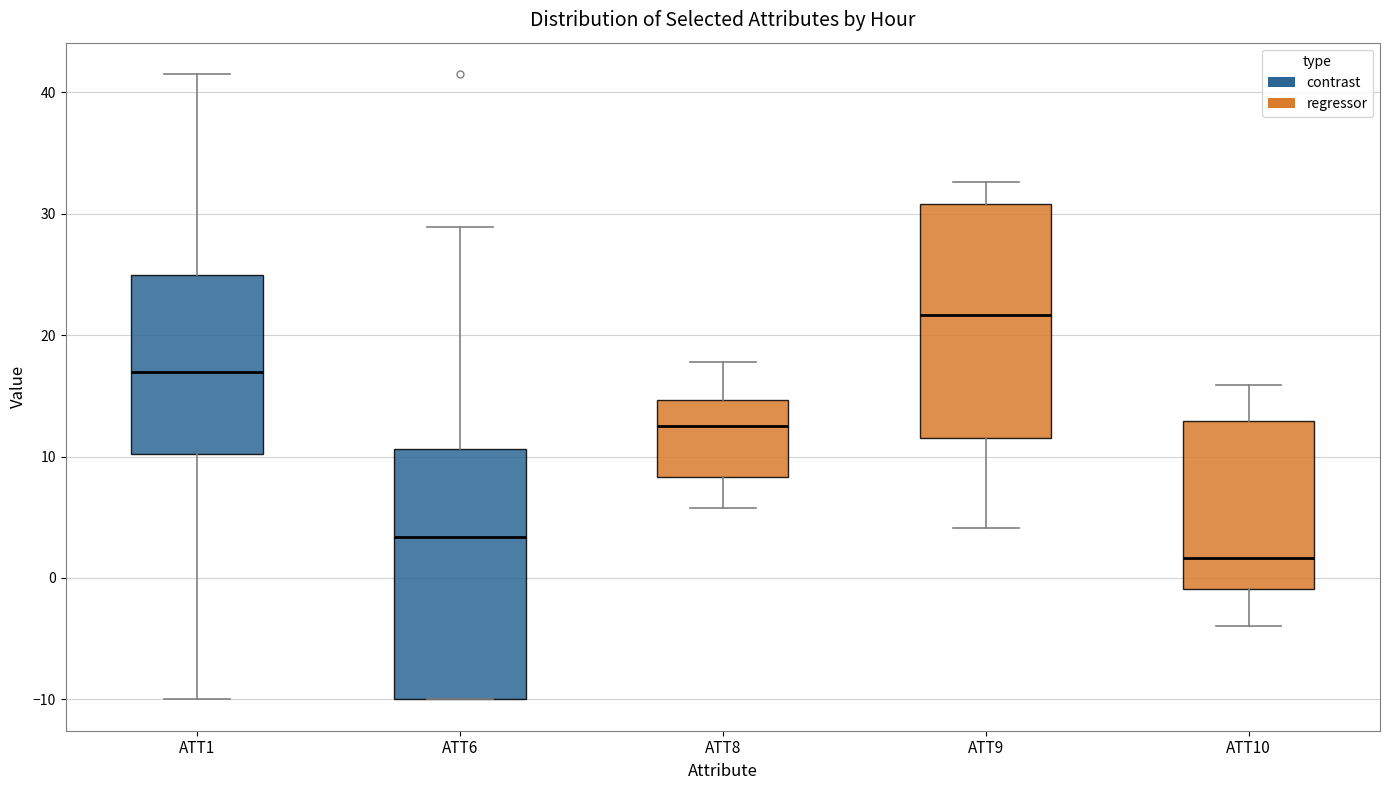

Which box is the tallest, from its lower edge to its upper edge?

ATT6